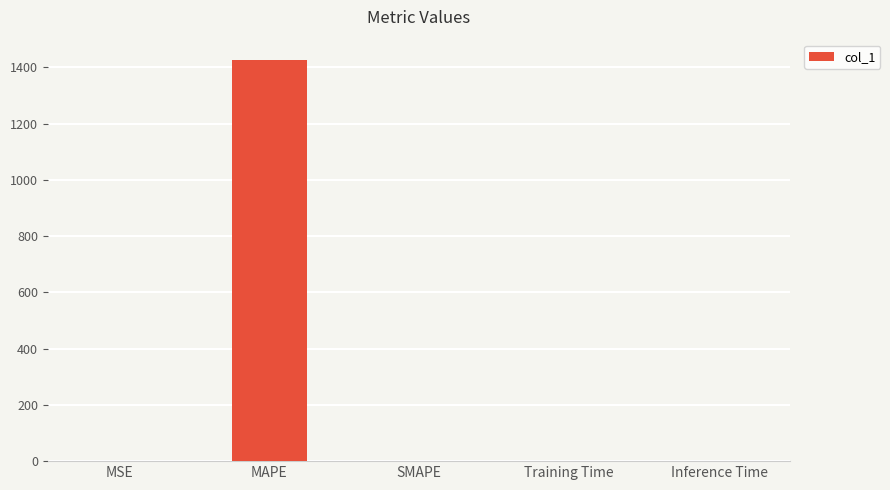

Between MSE and MAPE, which is larger?

MAPE